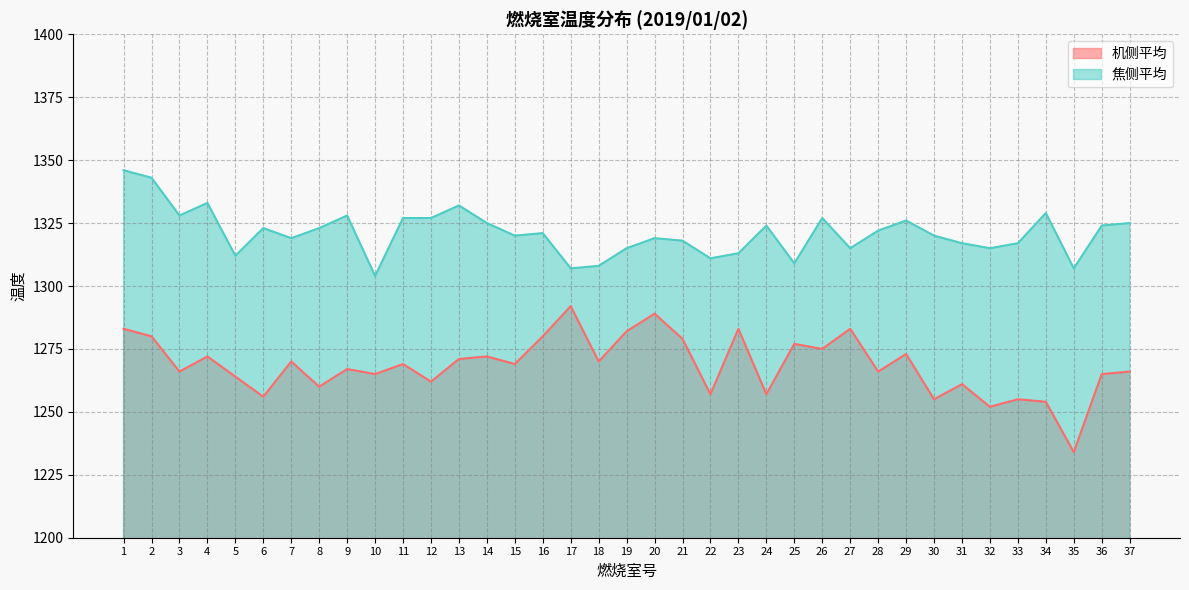

Which series has the largest total across all categories?

焦侧平均